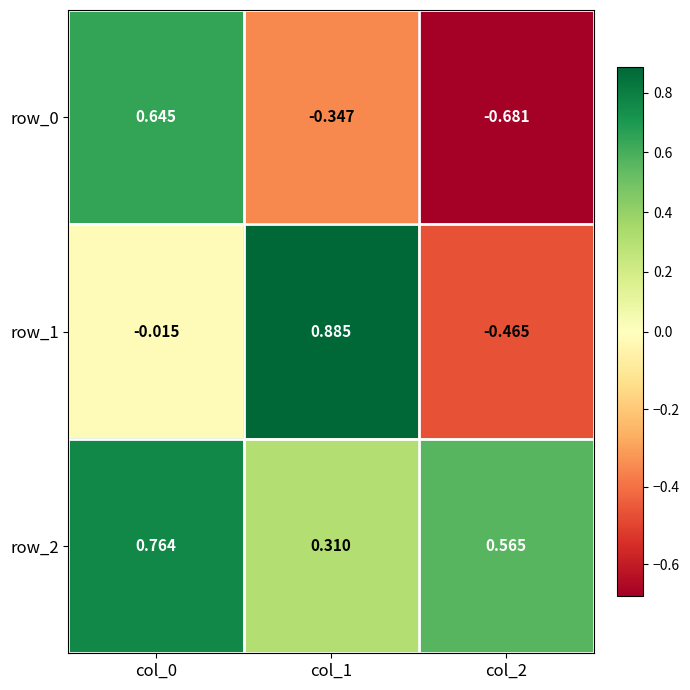

At which label does row_2 reach its minimum?

col_1